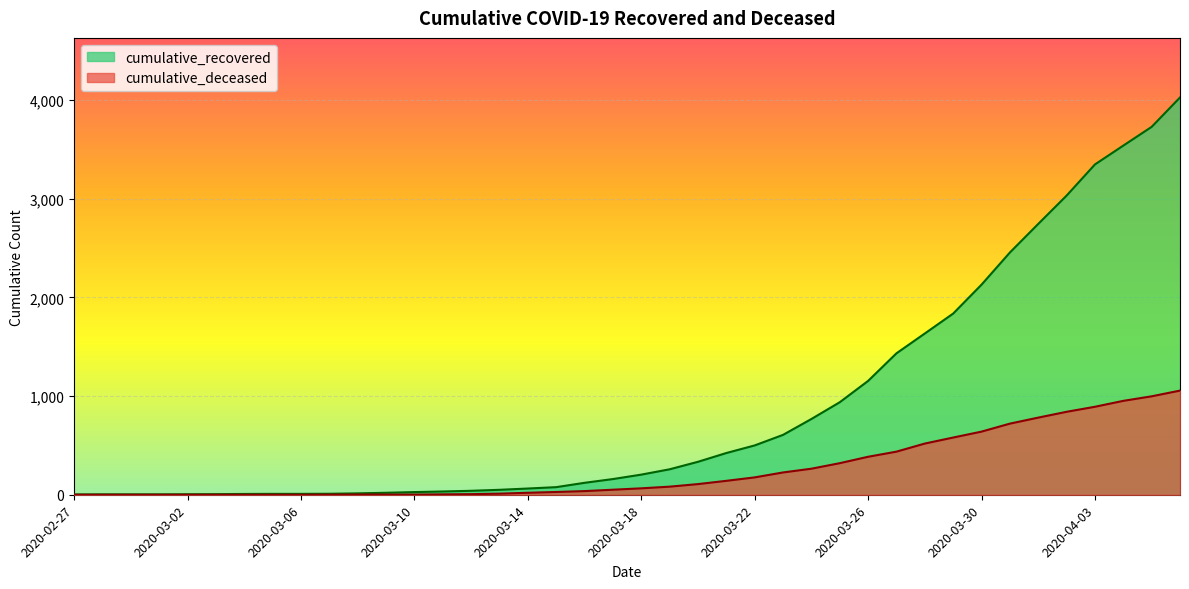

At 2020-04-02, list the series in order from largest to smallest.

cumulative_recovered, cumulative_deceased